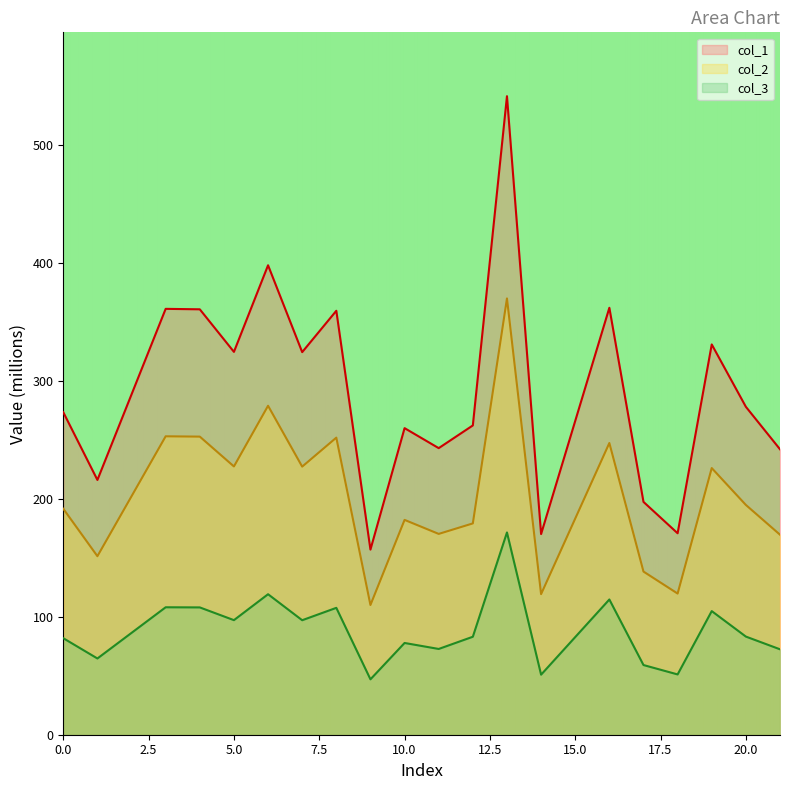

What is the minimum value for col_2?

109.9